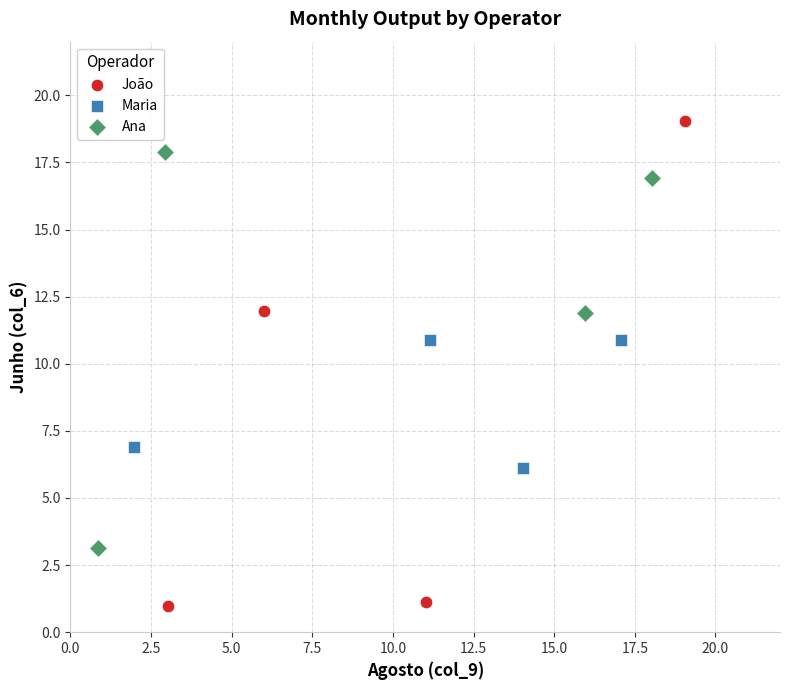

Which series has the largest Y range (max minus min)?

João